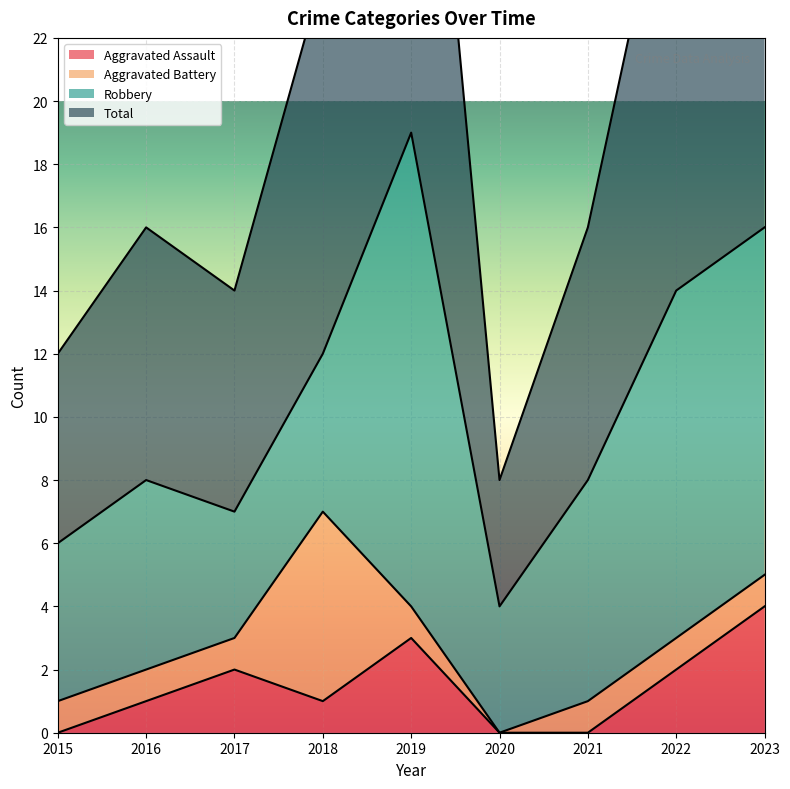

At which label does Total reach its peak?

2019